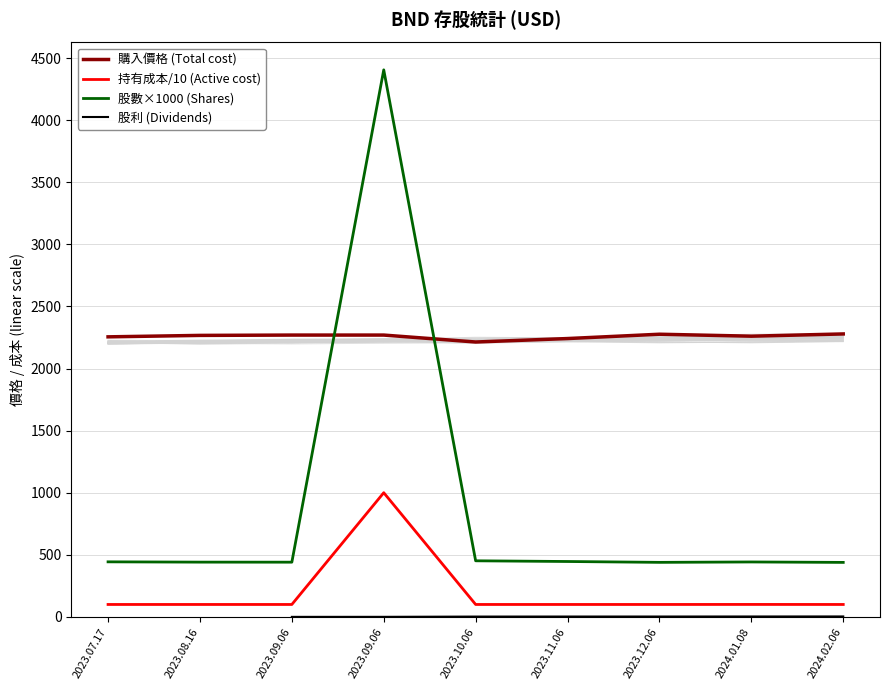

What is the minimum value shown in the chart?

100.0